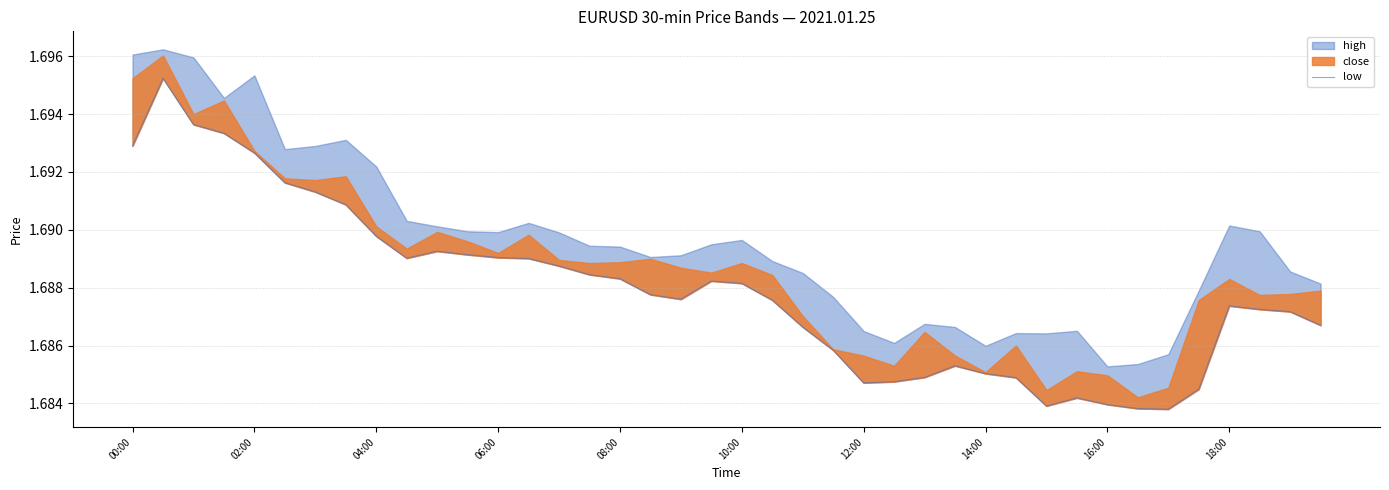

What is the maximum value shown in the chart?

1.7